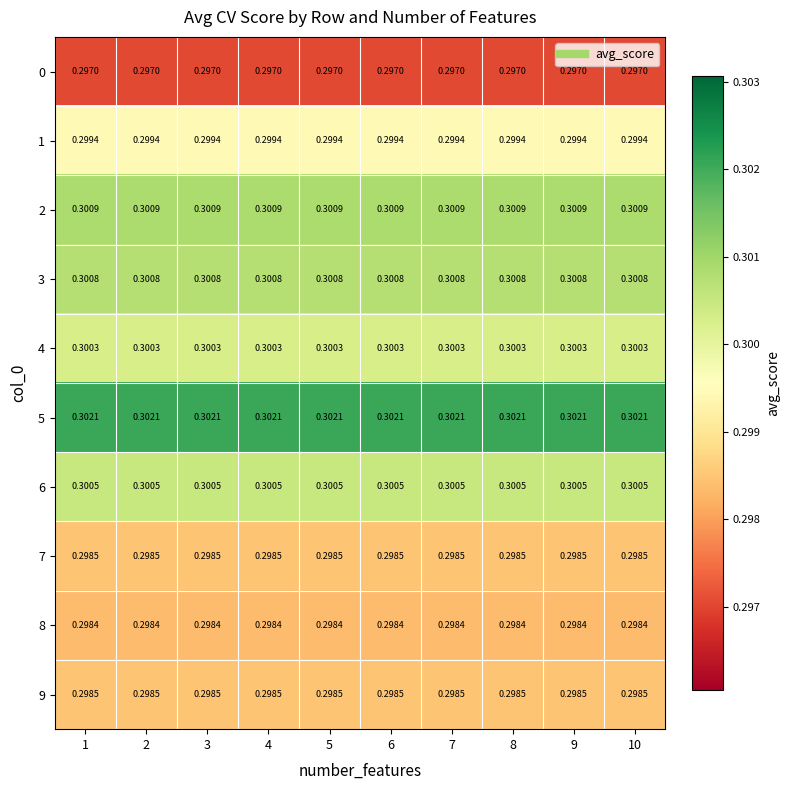

Is the value of 3 at 5 greater than the value of 1 at 7?

Yes